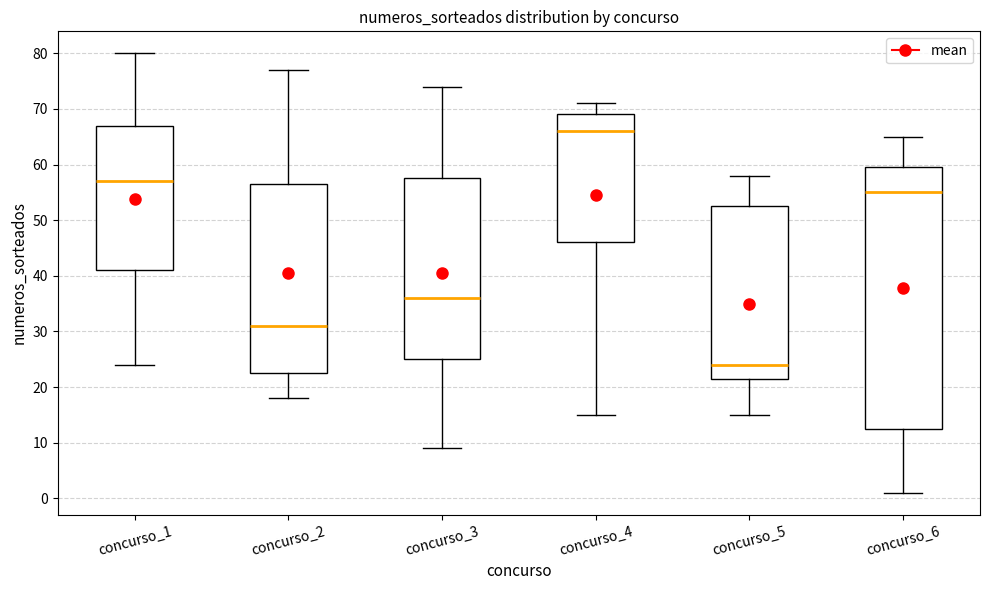

Reading left to right, read every box against the y-axis: the position of its median line, the range the box covers, and the ends of its whiskers. The values are not printed on the chart, so give them approximately, as read against the axis.

concurso_1: median 57, box 41 to 67, whiskers 24 to 80
concurso_2: median 31, box 23 to 57, whiskers 18 to 77
concurso_3: median 36, box 25 to 58, whiskers 9 to 74
concurso_4: median 66, box 46 to 69, whiskers 15 to 71
concurso_5: median 24, box 22 to 53, whiskers 15 to 58
concurso_6: median 55, box 13 to 60, whiskers 1 to 65